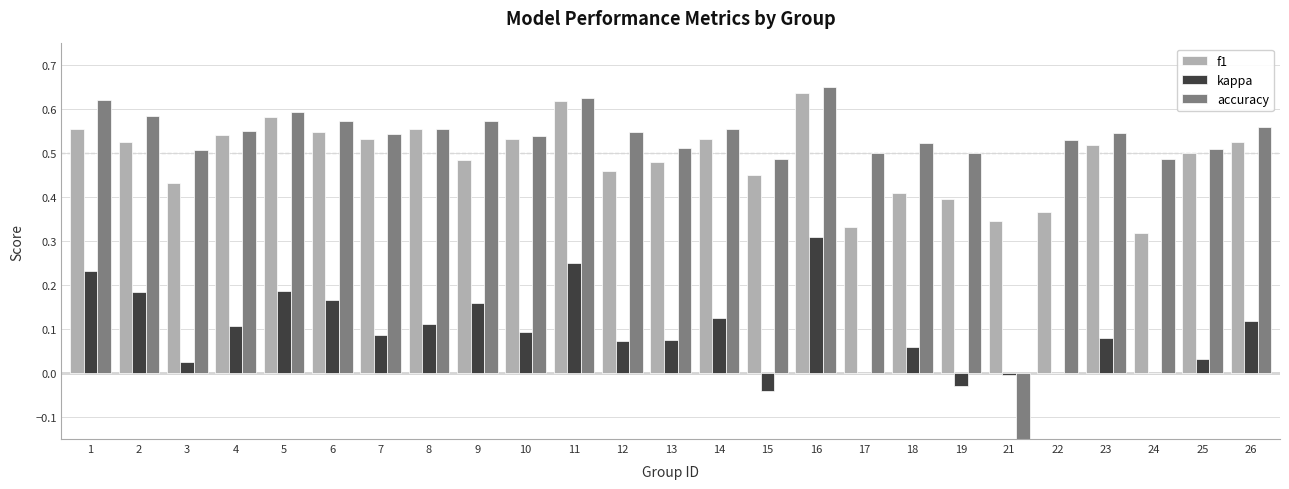

How many values in accuracy are below zero?

1